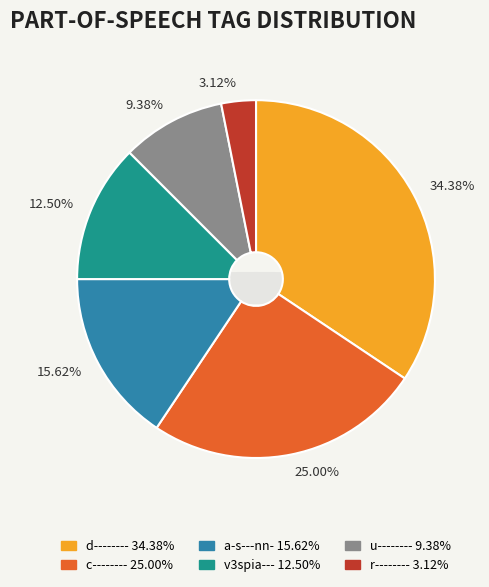

Do c-------- and a-s---nn- together represent more than half of the pie?

No